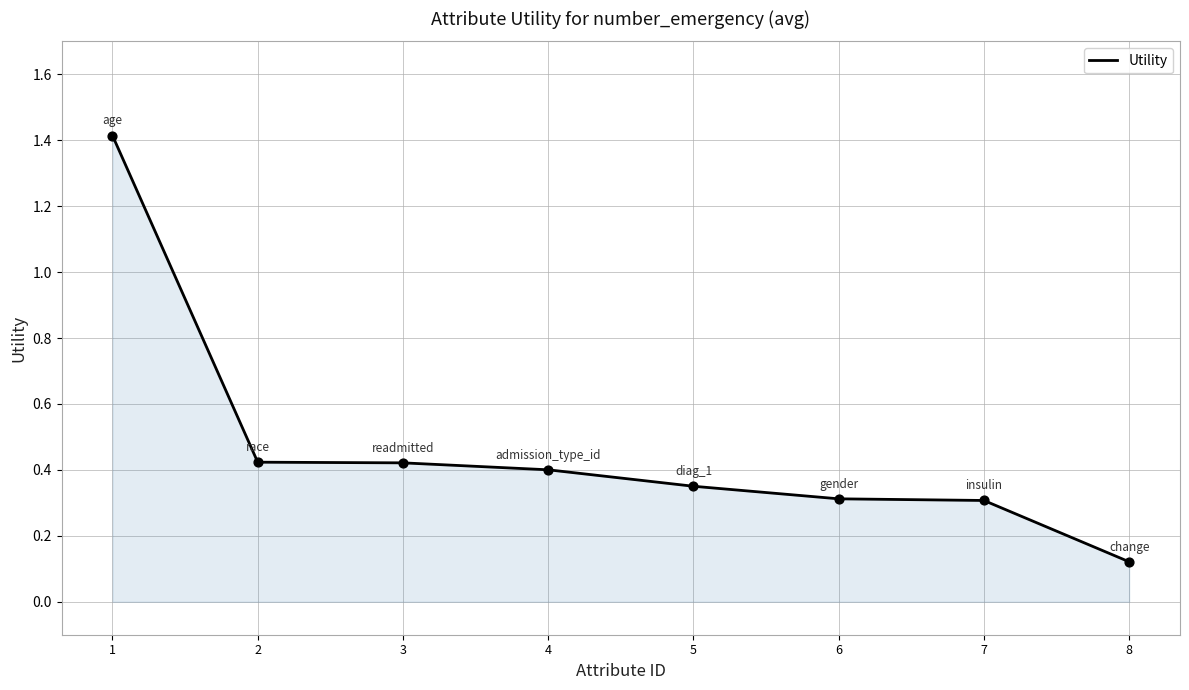

What is the change in value from 1 to 5?

-1.1